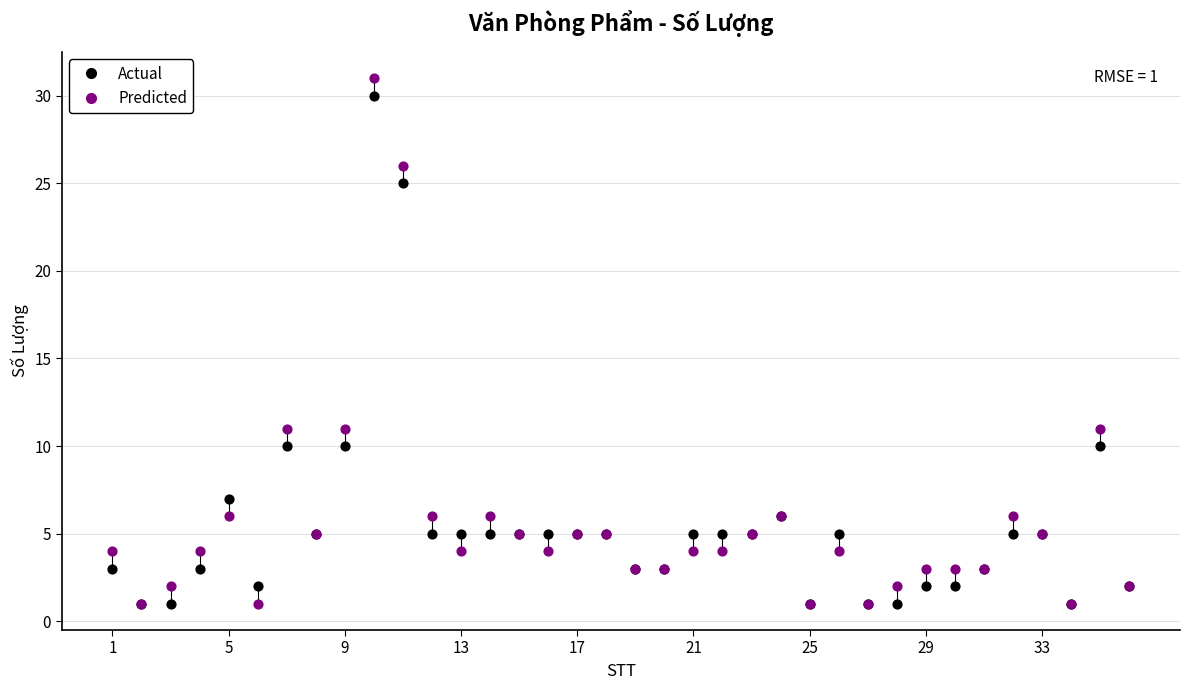

Which series has the widest spread of Y values?

Predicted